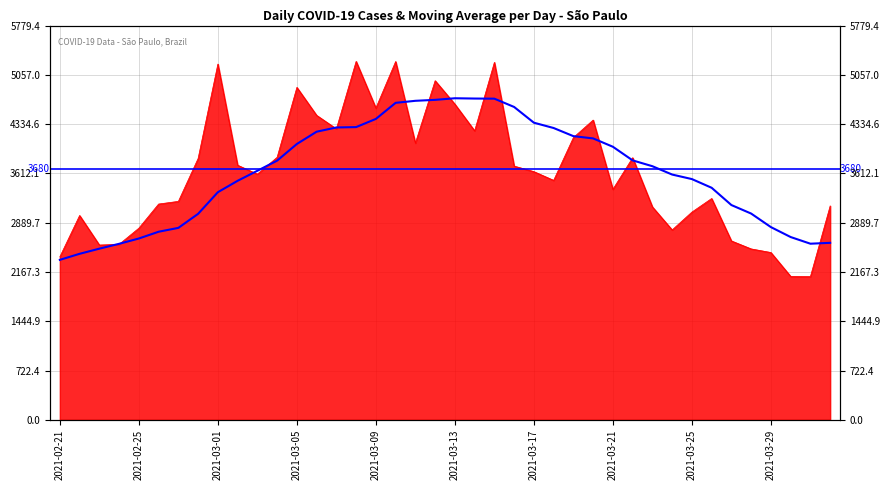

Read the value at 33.

3401.1